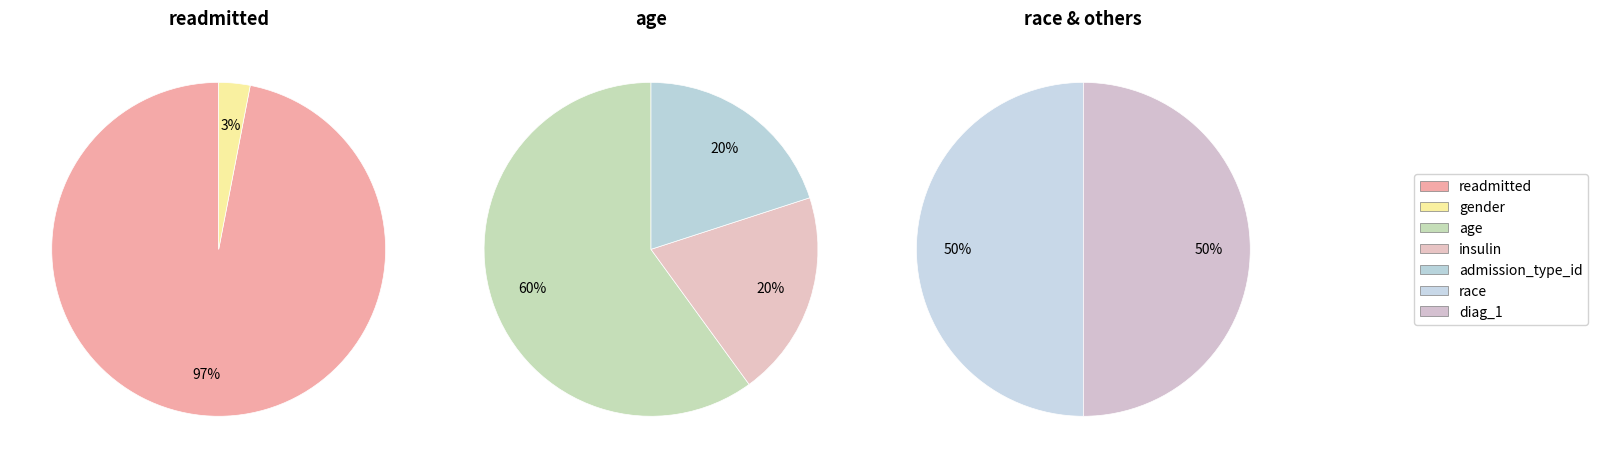

What is the smallest slice in the pie chart?

gender